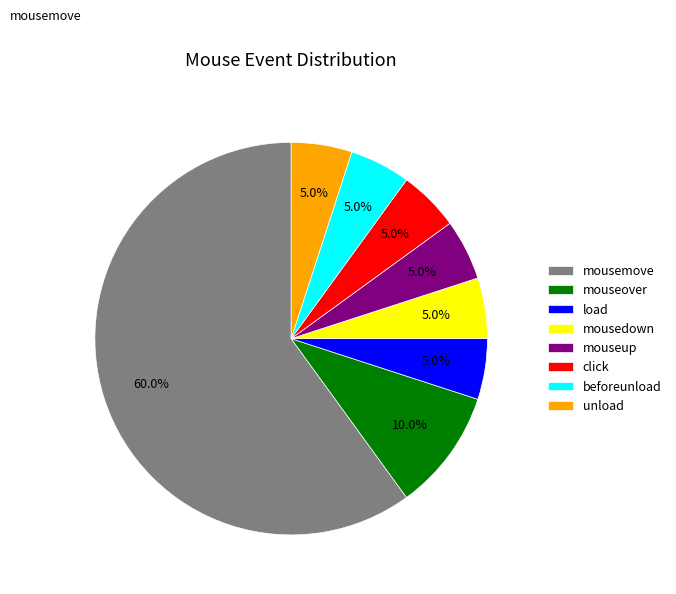

How many segments does this pie chart have?

8